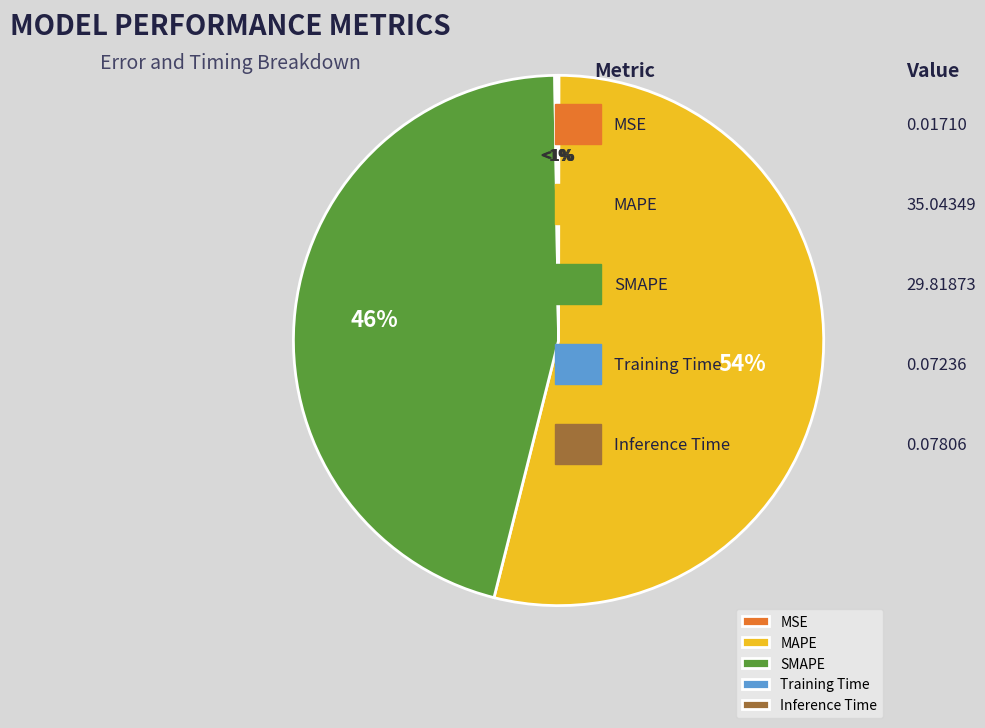

To the nearest percent, what is the combined percentage of Inference Time and SMAPE?

46%